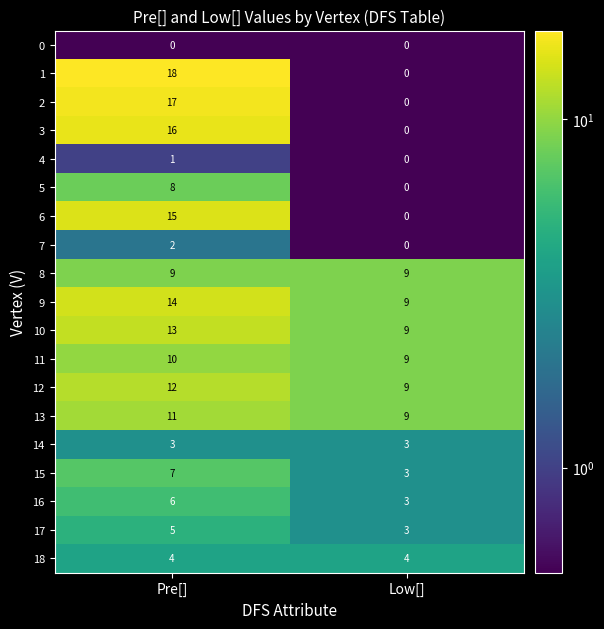

What is the difference between the highest and lowest values at Low[]?

9